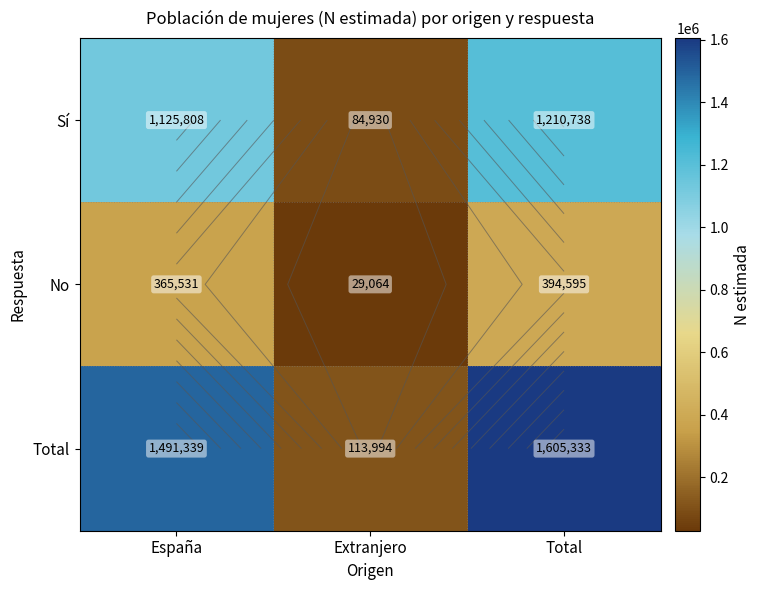

How many values in the Sí series are below 1125808?

1